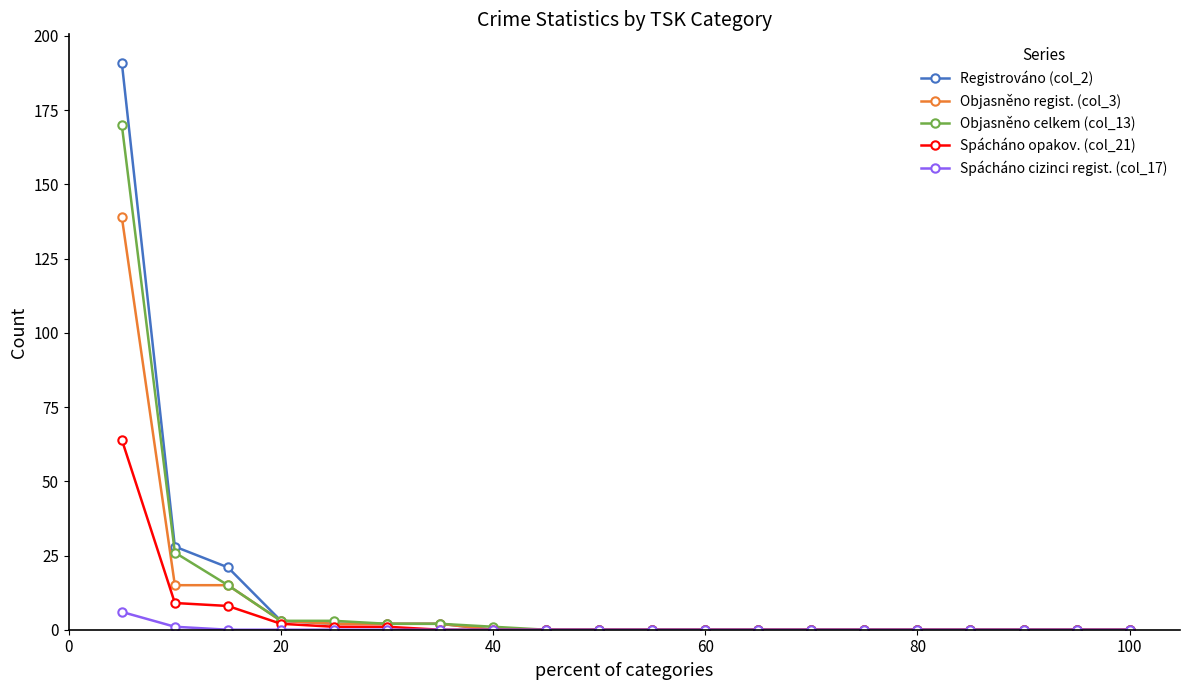

Which series has the widest spread of values?

Registrováno (col_2)